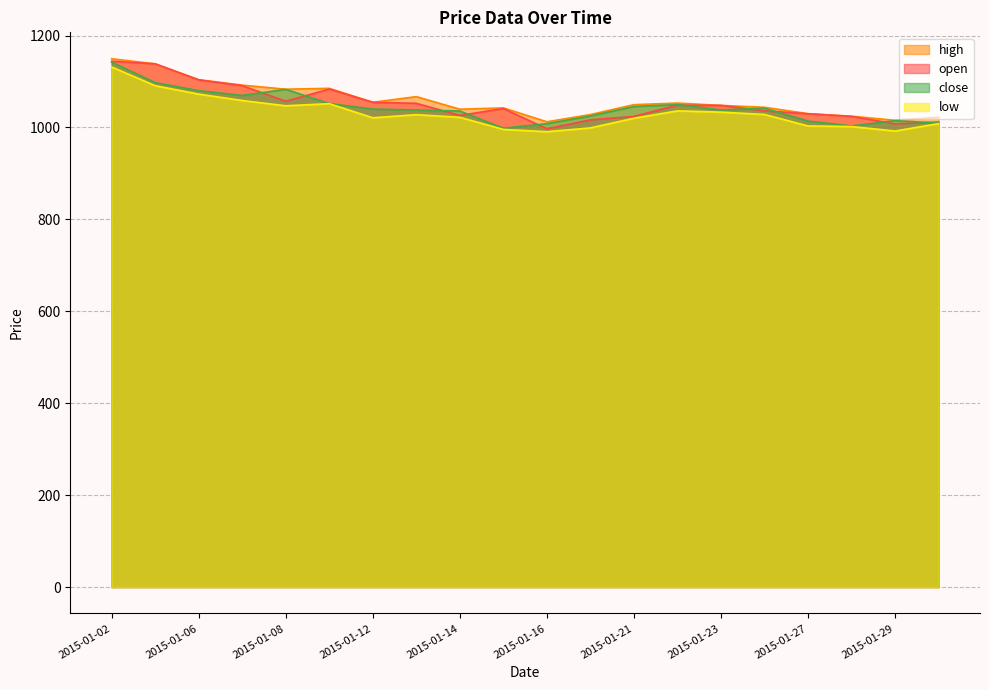

Between 2015-01-05 and 2015-01-13, which is larger?

2015-01-05